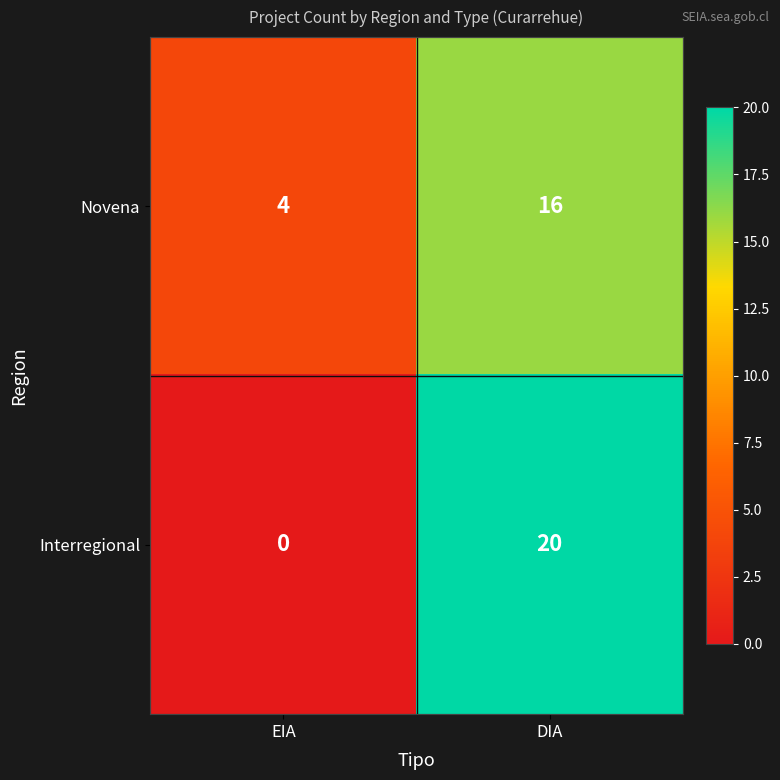

Is it true that Novena equals 4 at EIA?

True